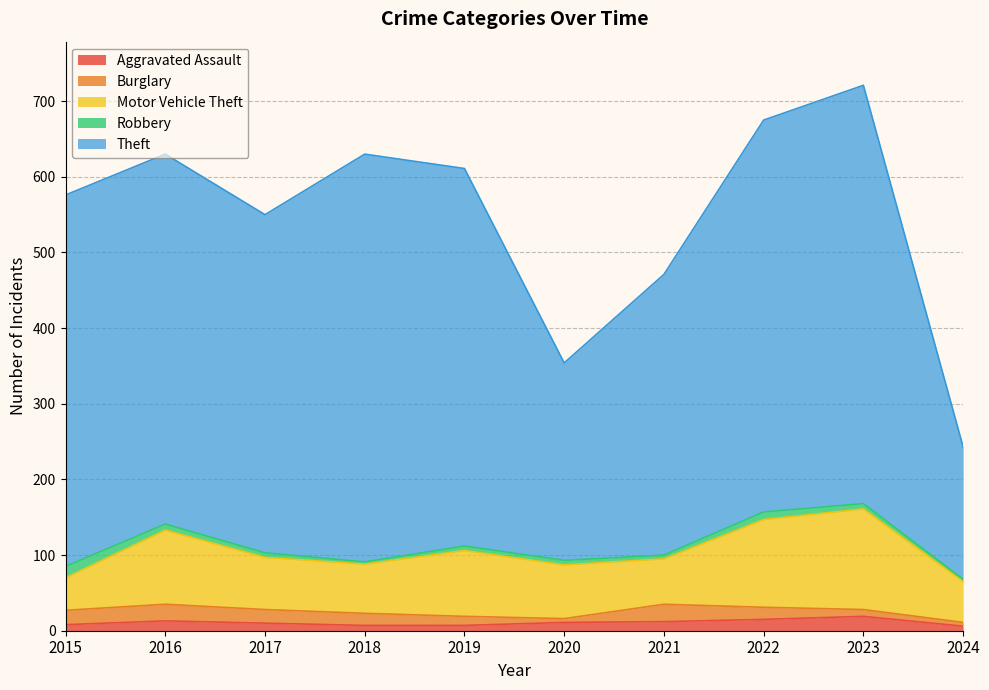

The value of Motor Vehicle Theft at 2019 is 87. True or false?

True